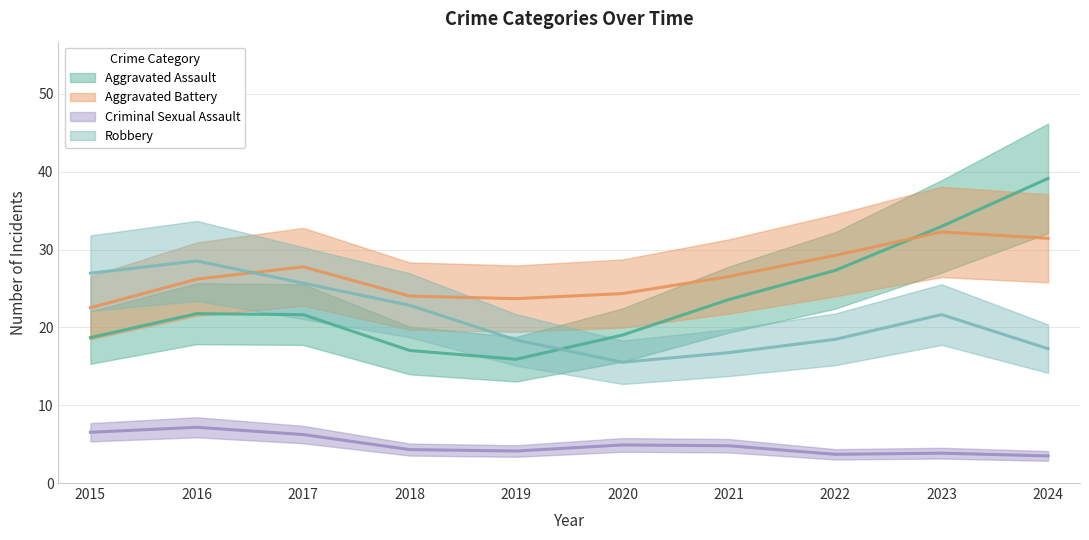

The Criminal Sexual Assault series shows 2 at 2021. True or false?

False